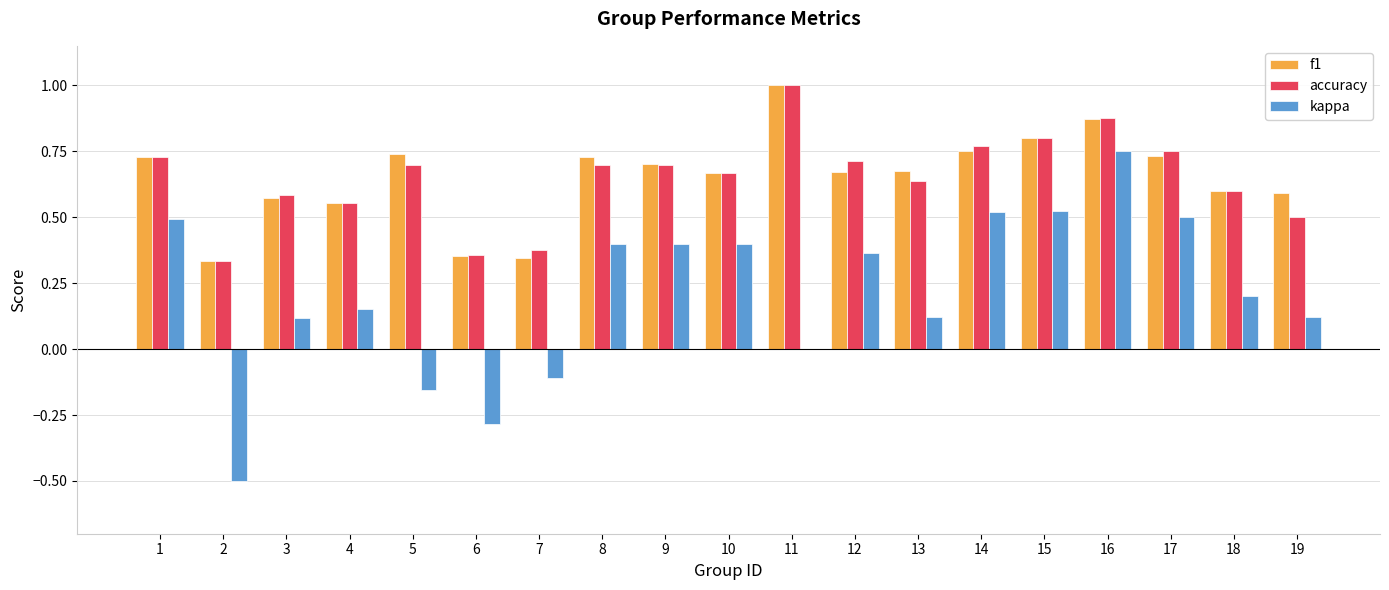

Does the chart contain stacked bars?

No